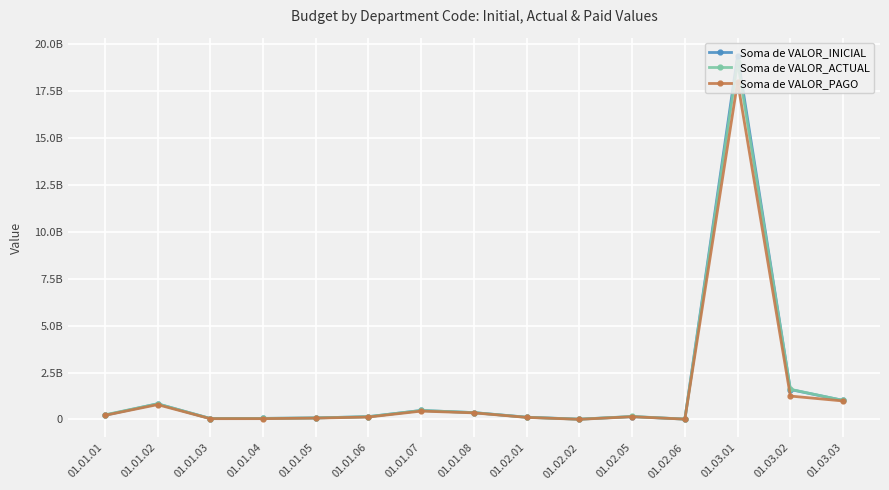

True or false: Soma de VALOR_ACTUAL has more than 1 interior local peaks.

True